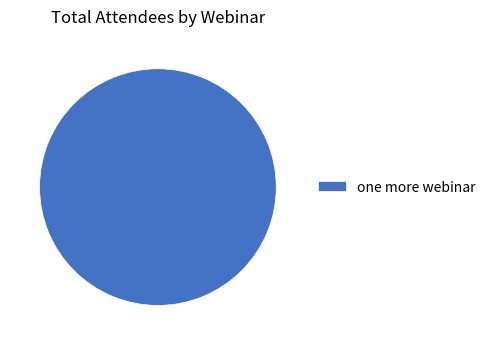

Which category accounts for the majority?

one more webinar